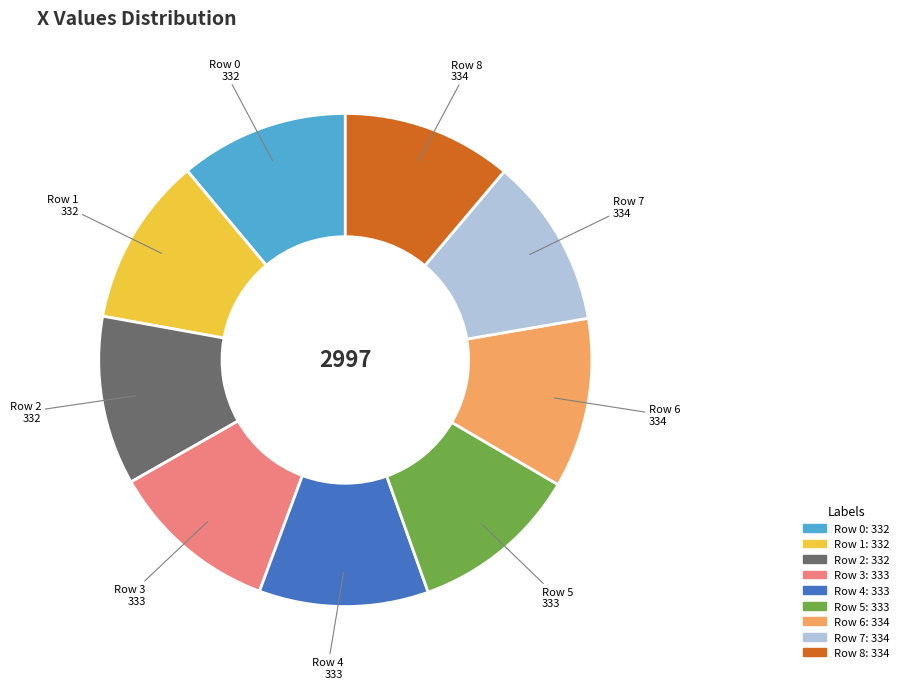

What is the ratio of the value at Row 2 to the value at Row 4?

1.0